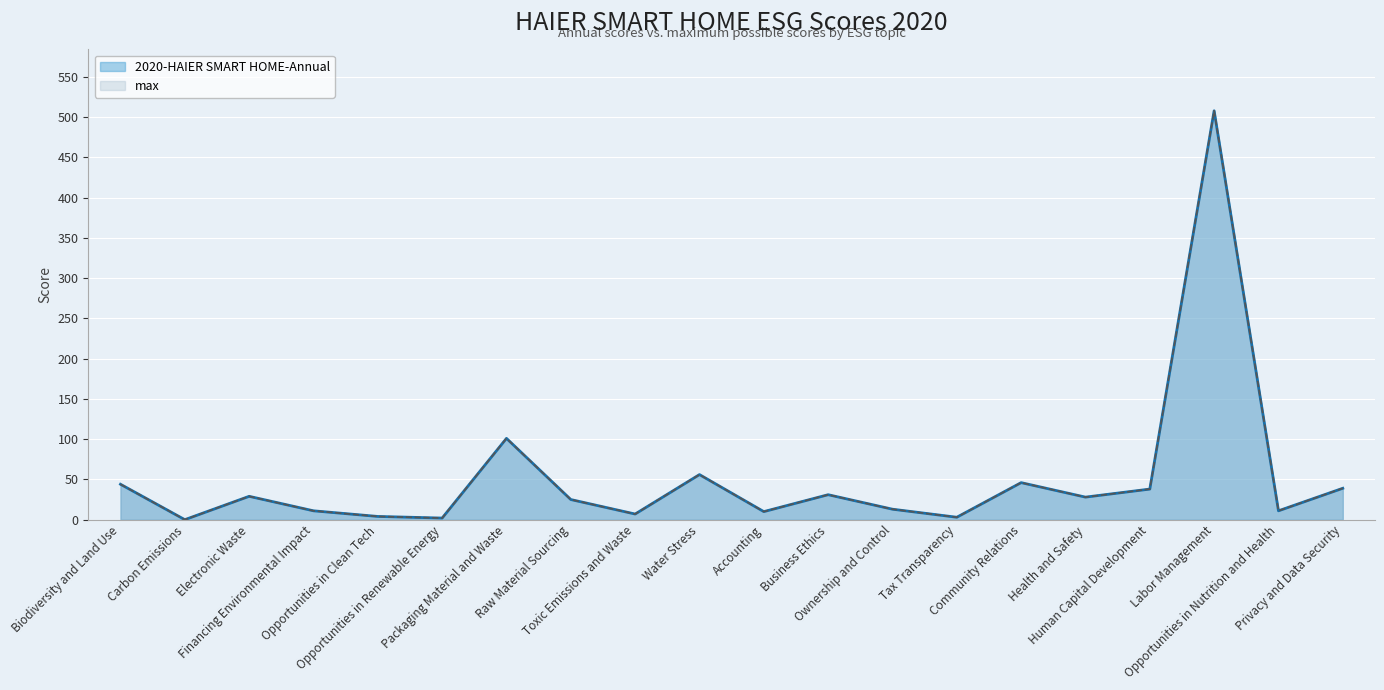

Count the number of data series in this chart.

2